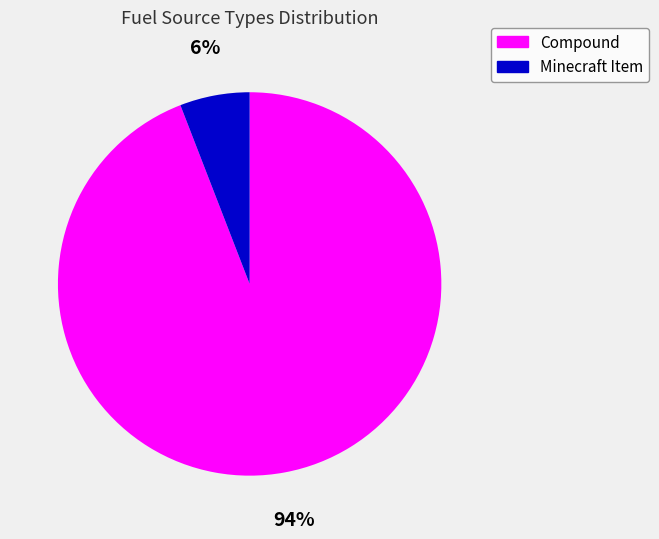

Which slice is the largest?

Compound